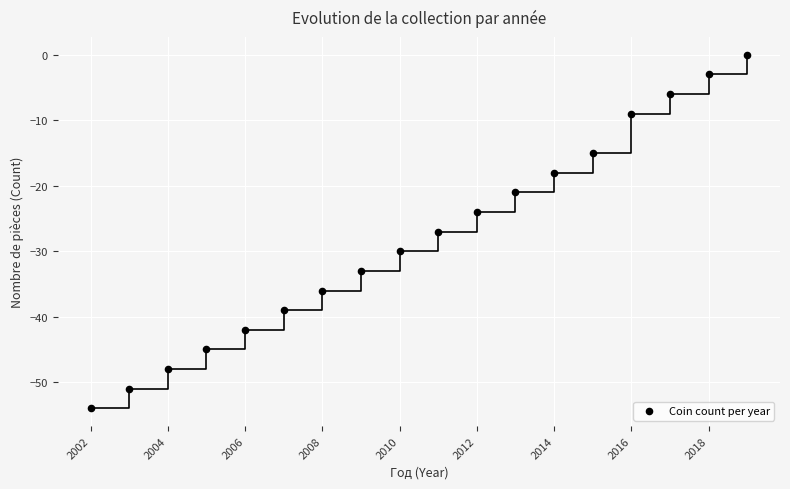

What is the range of X values (max minus min)?

17